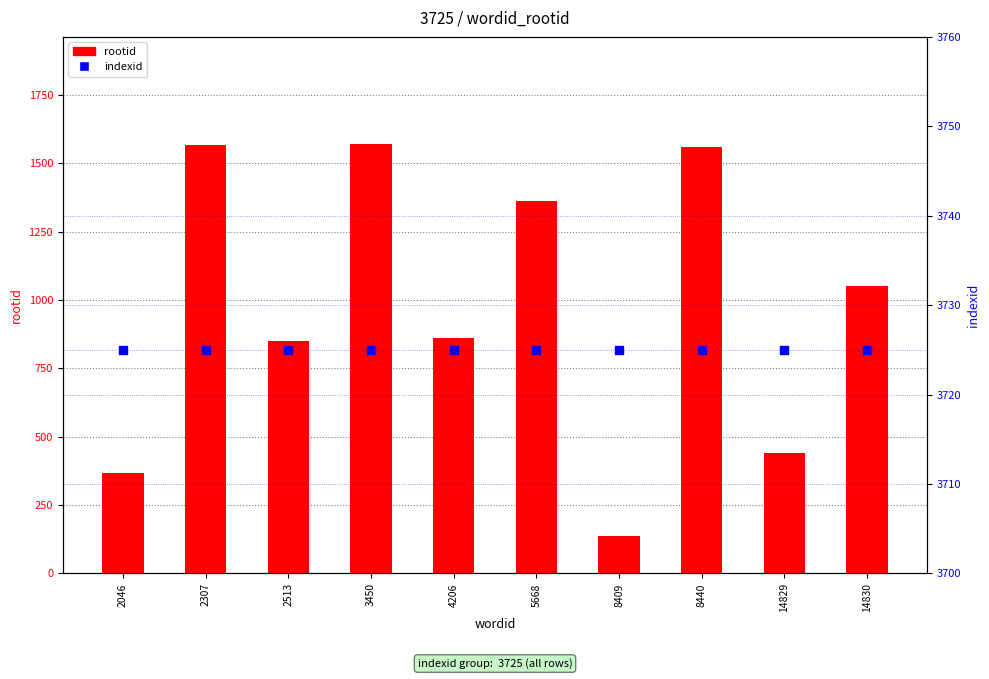

Which series contains the lowest Y value?

rootid